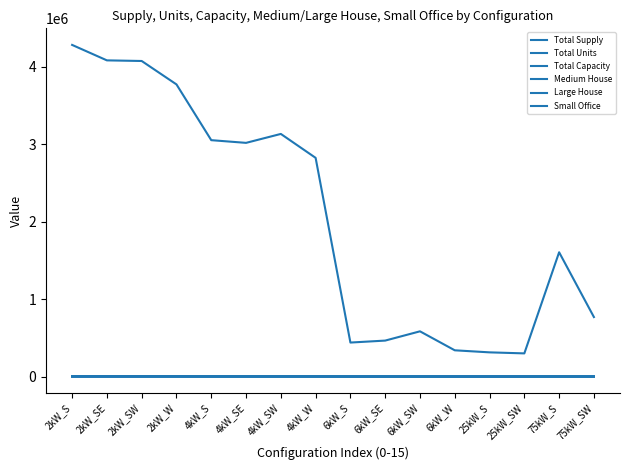

How many lines are shown in the chart?

6